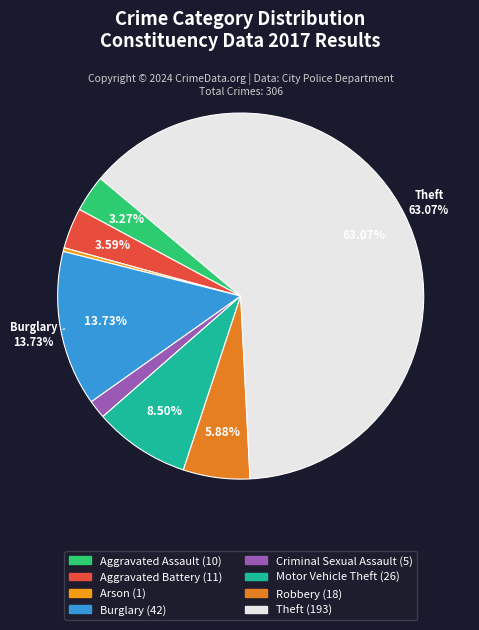

Is it true that Burglary is 1% of the pie?

False